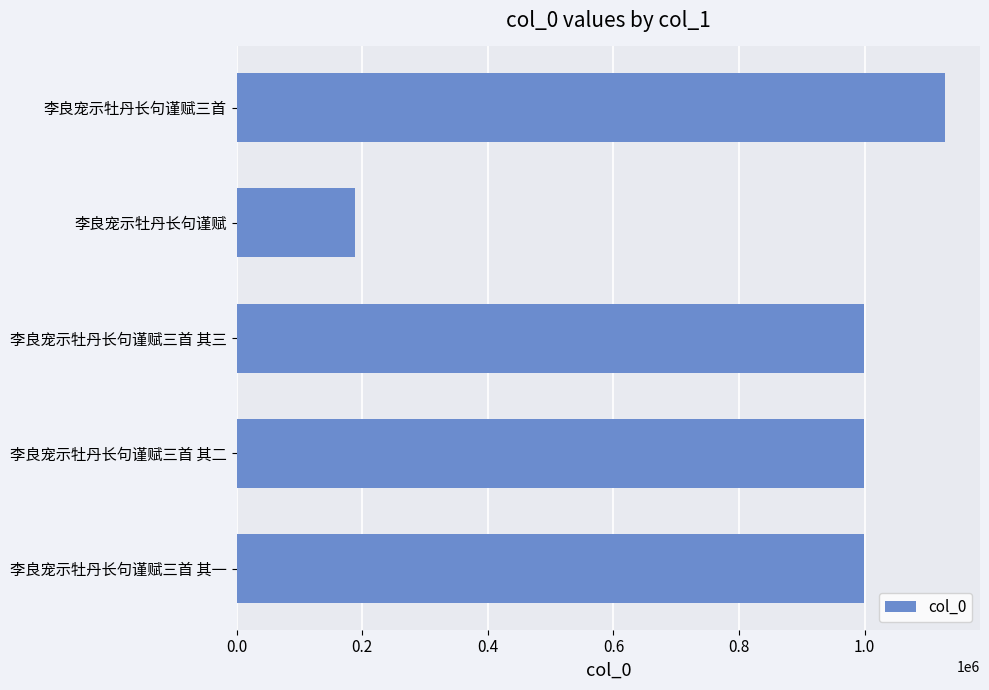

The chart shows a value of 998428 at 李良宠示牡丹长句谨赋三首 其一. True or false?

True